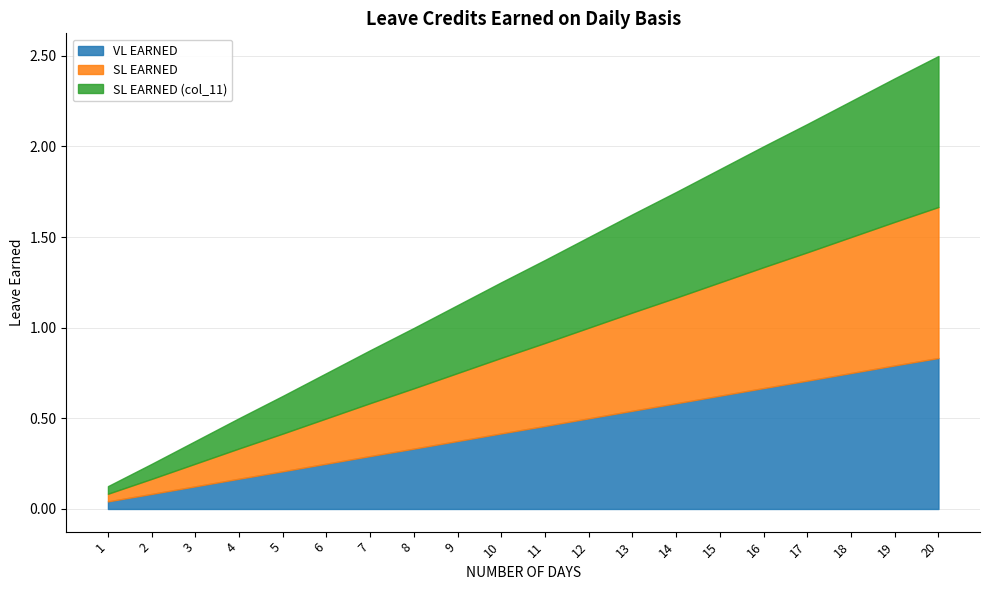

What is the average value of the SL EARNED (col_11) series?

0.4